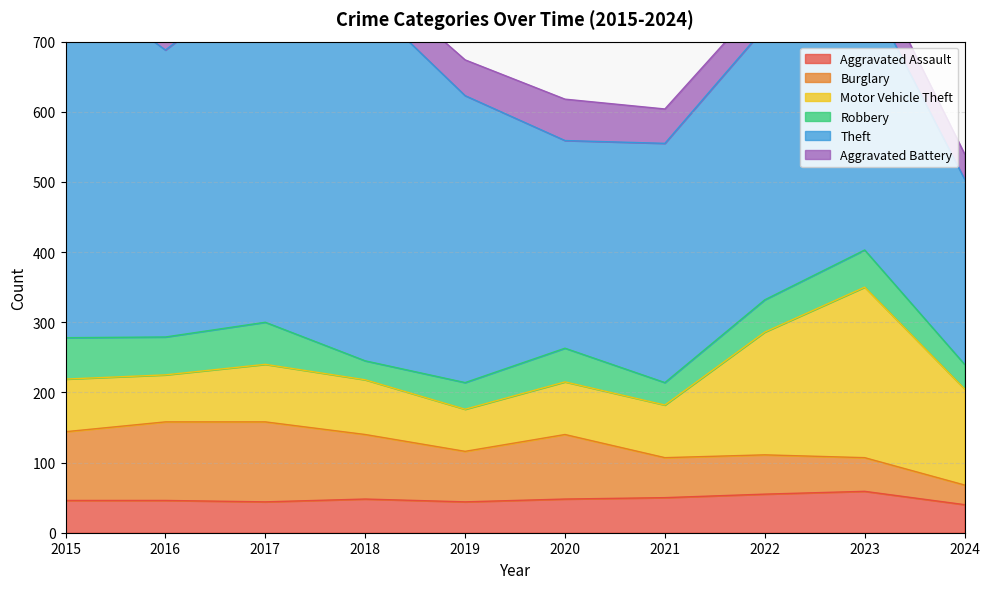

At 2023, list the series in order from smallest to largest.

Aggravated Battery, Burglary, Robbery, Aggravated Assault, Motor Vehicle Theft, Theft